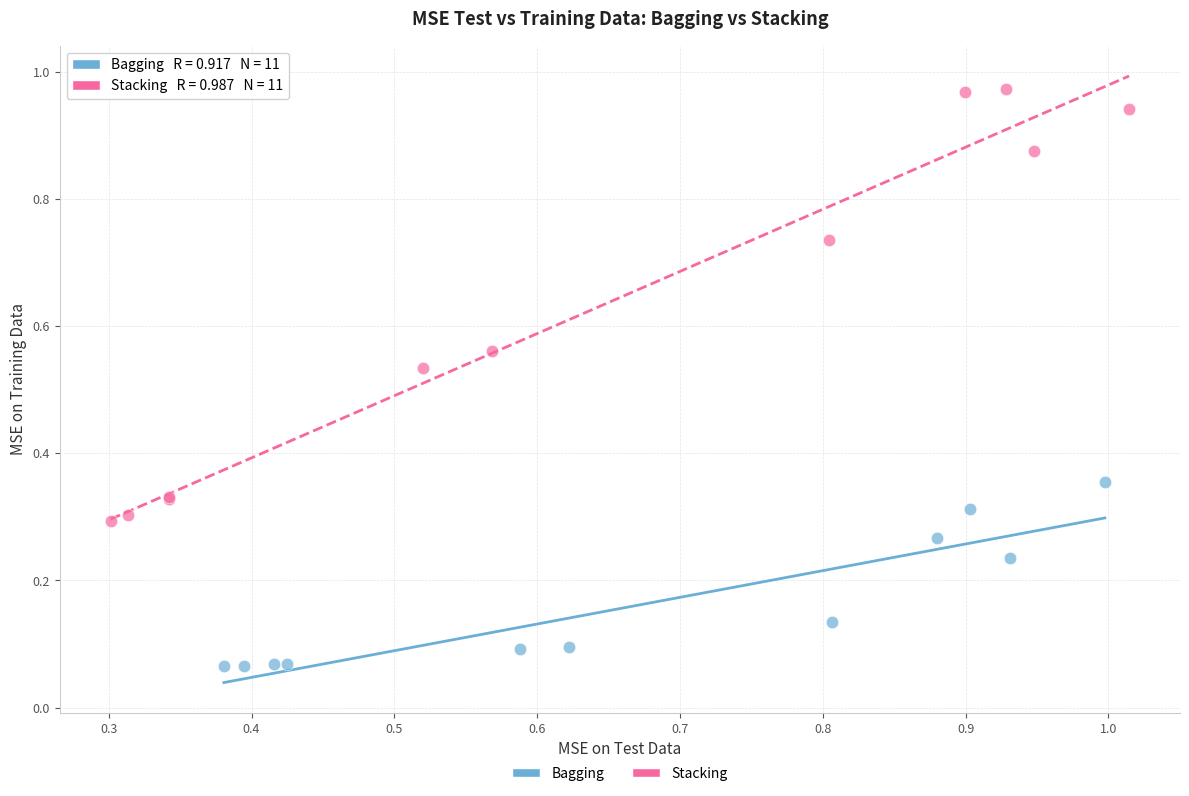

Which series has the widest spread of Y values?

Stacking